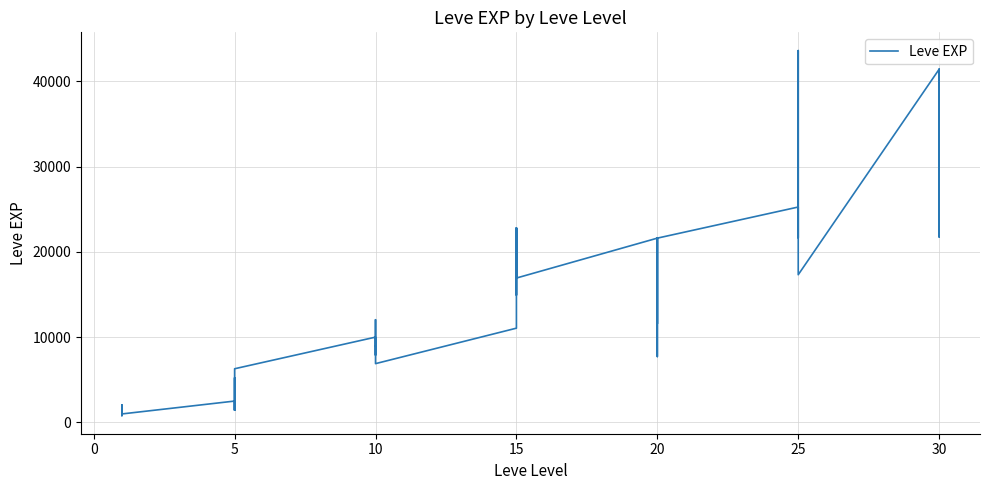

What is the difference between the second highest and second lowest values?

40610